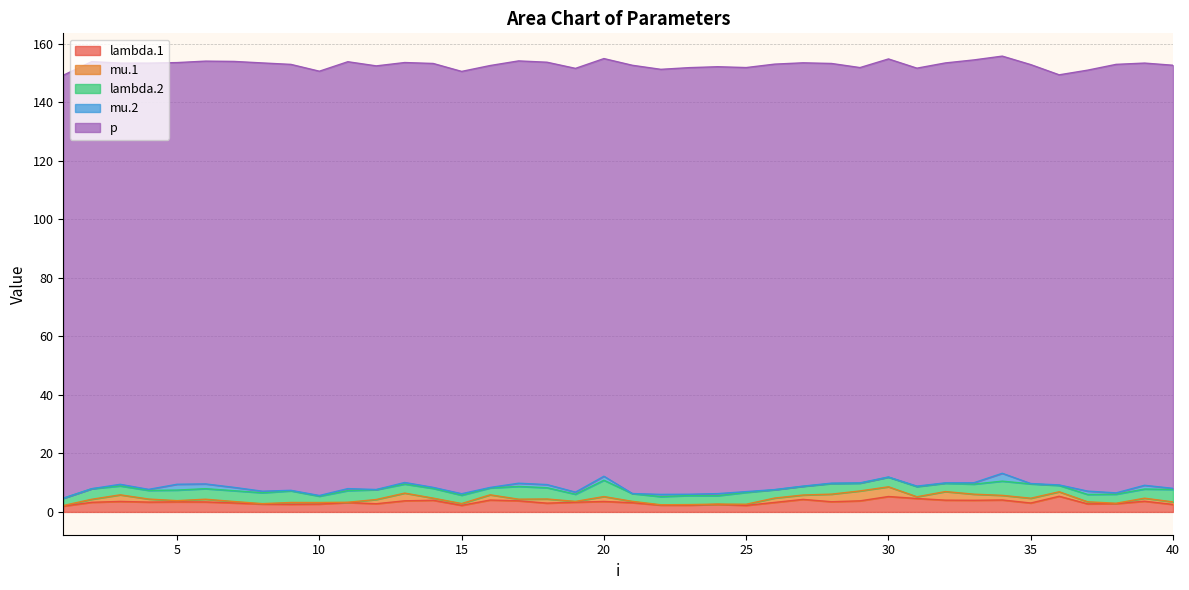

True or false: mu.2 and mu.1 intersect in this chart.

True